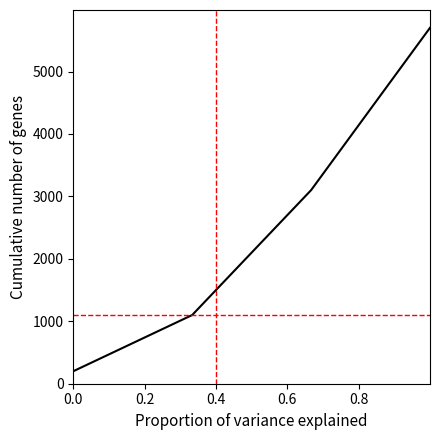

What is the difference between the second highest and second lowest values?

2000